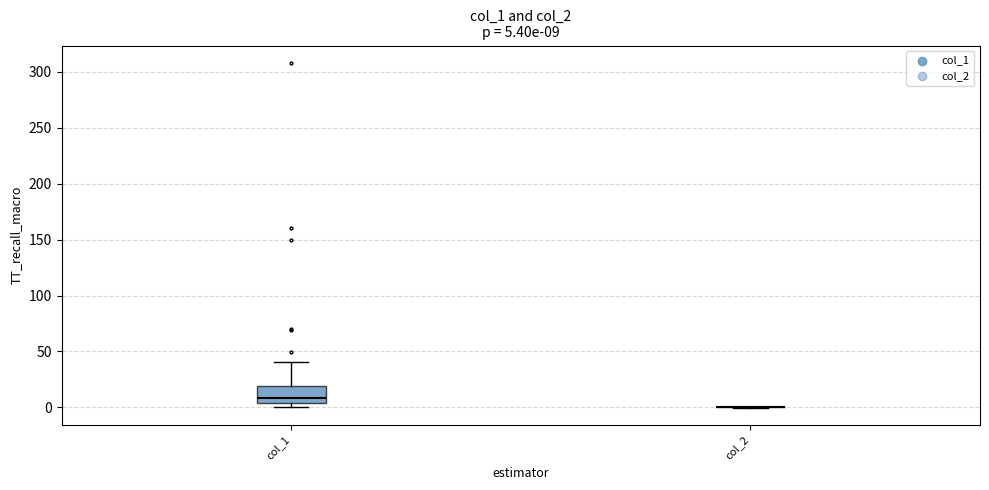

Comparing the boxes themselves (not the whiskers), which one is the tallest?

col_1